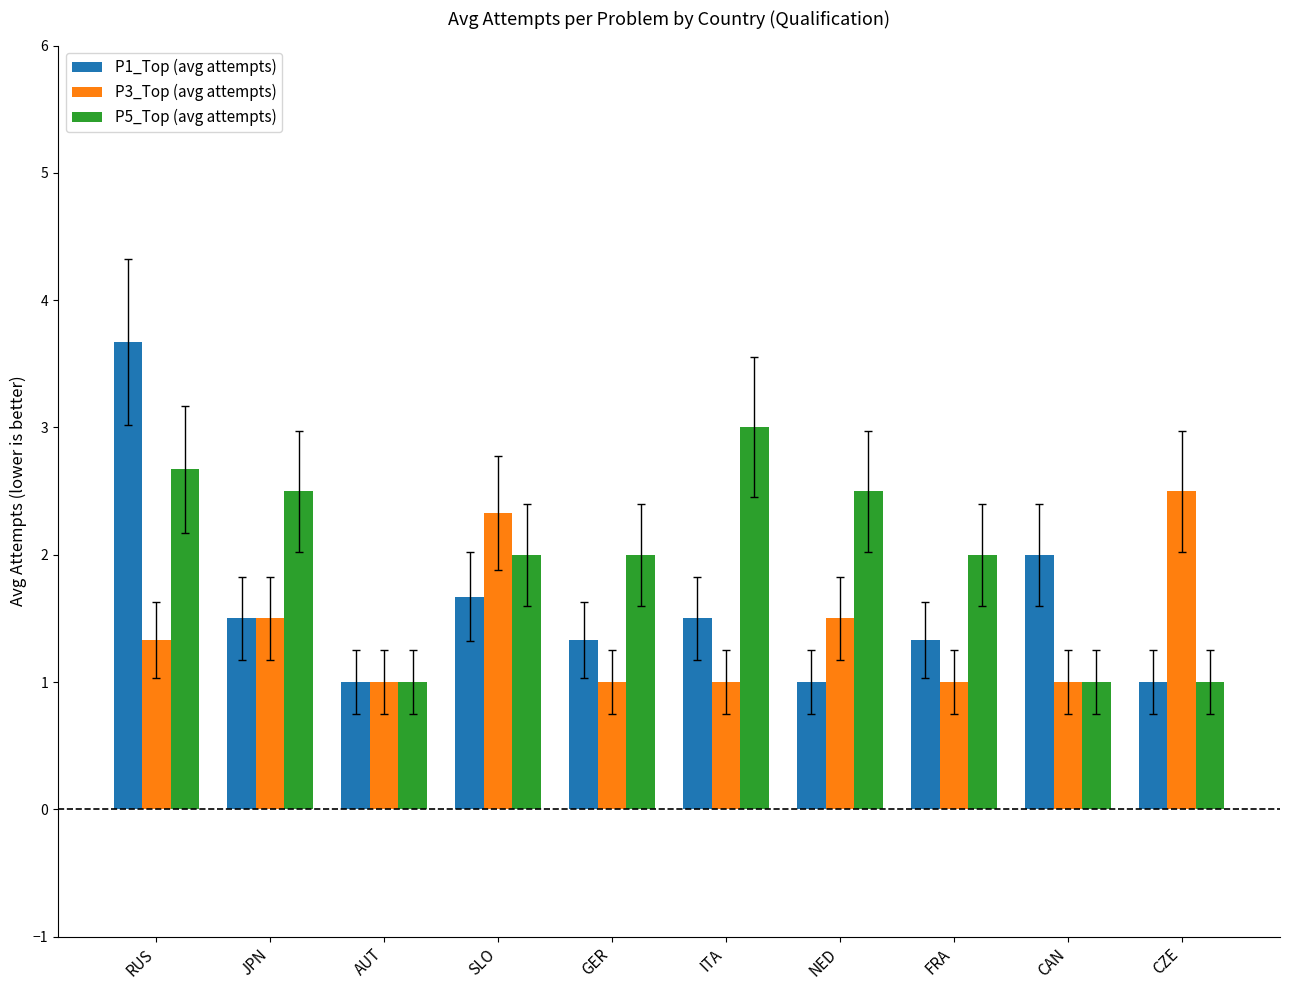

What position from the right is GER?

6